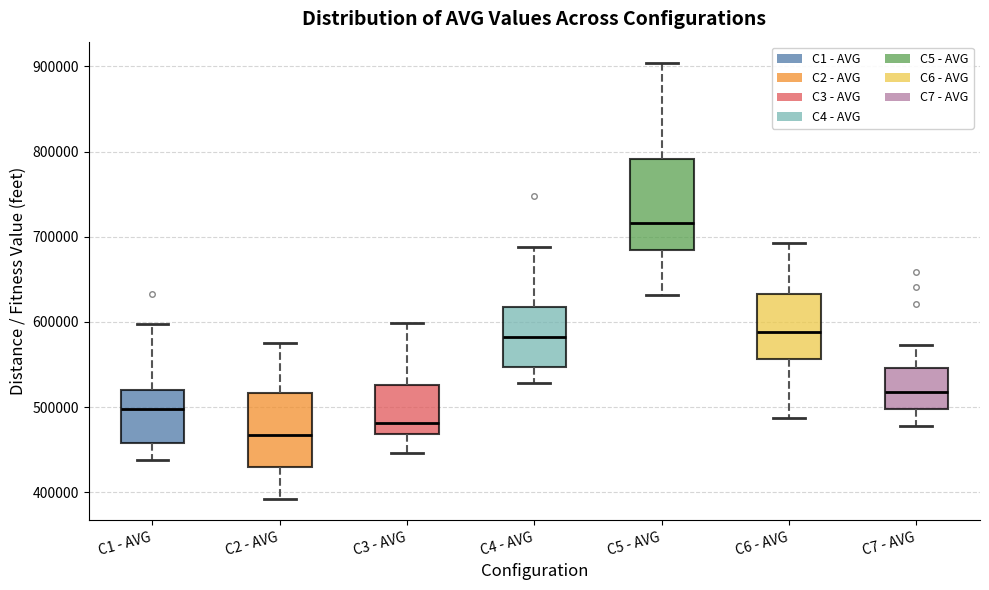

Where is the upper edge of the box for C1 - AVG on the y-axis? The values are not printed on the chart, so give them approximately, as read against the axis.

520000